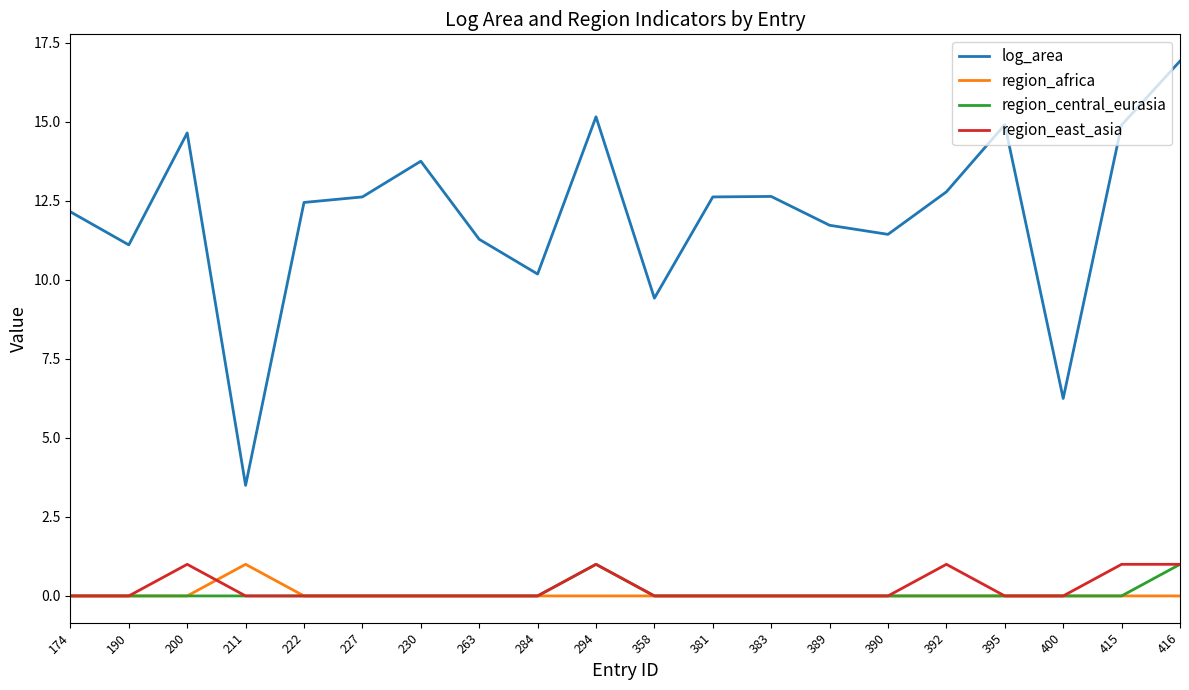

Does the chart have visible grid lines?

No